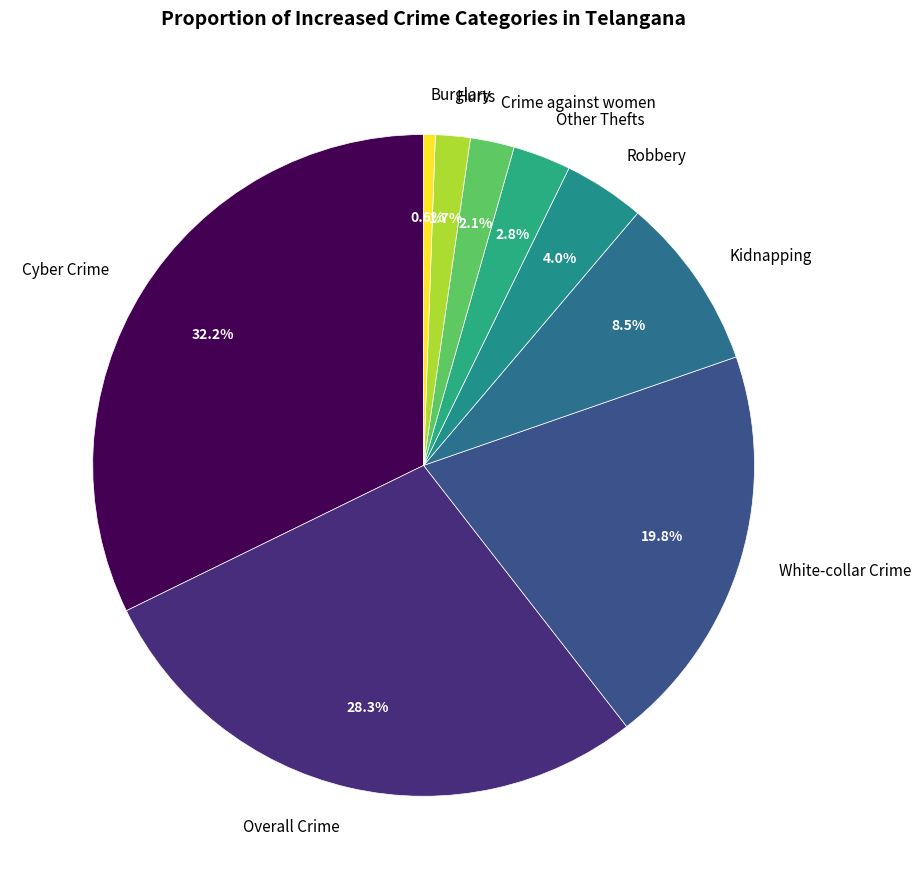

Which has a higher value, Other Thefts or Cyber Crime?

Cyber Crime